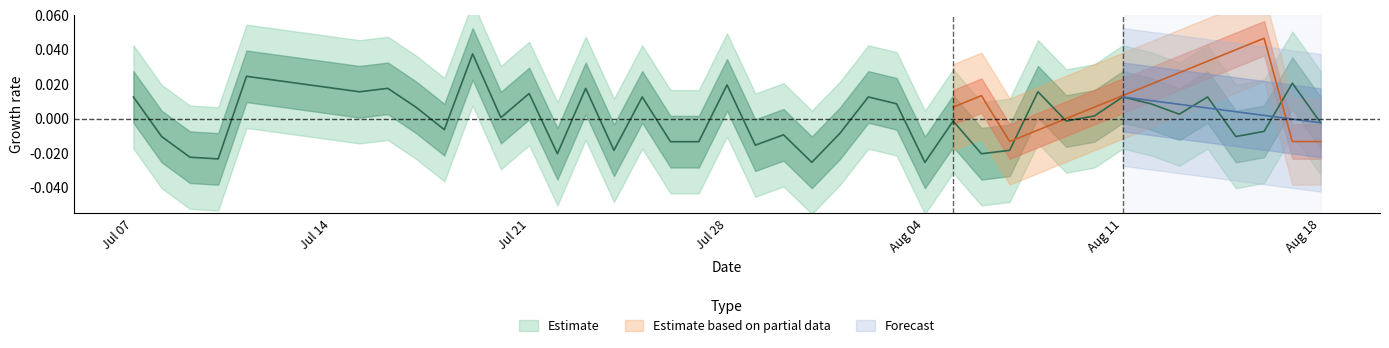

How many values are below 0?

20